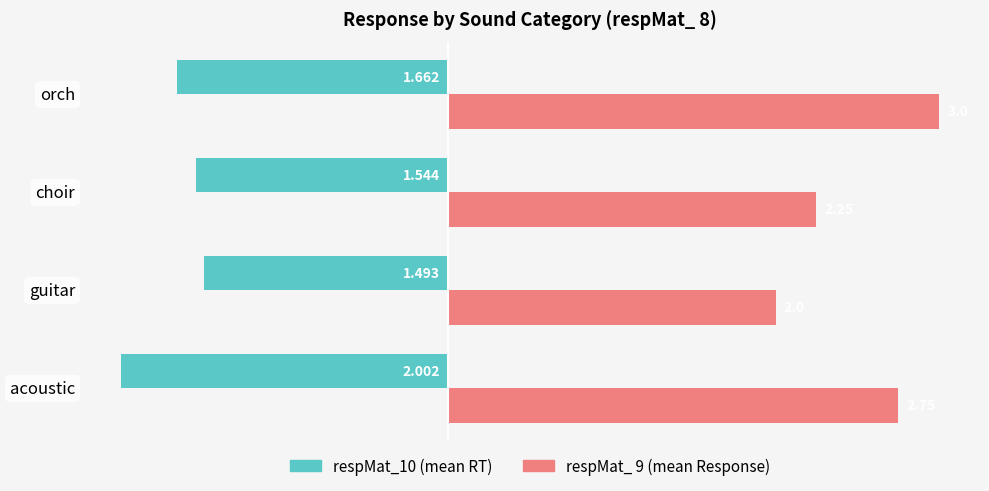

Which label corresponds to the smallest value in the chart?

acoustic